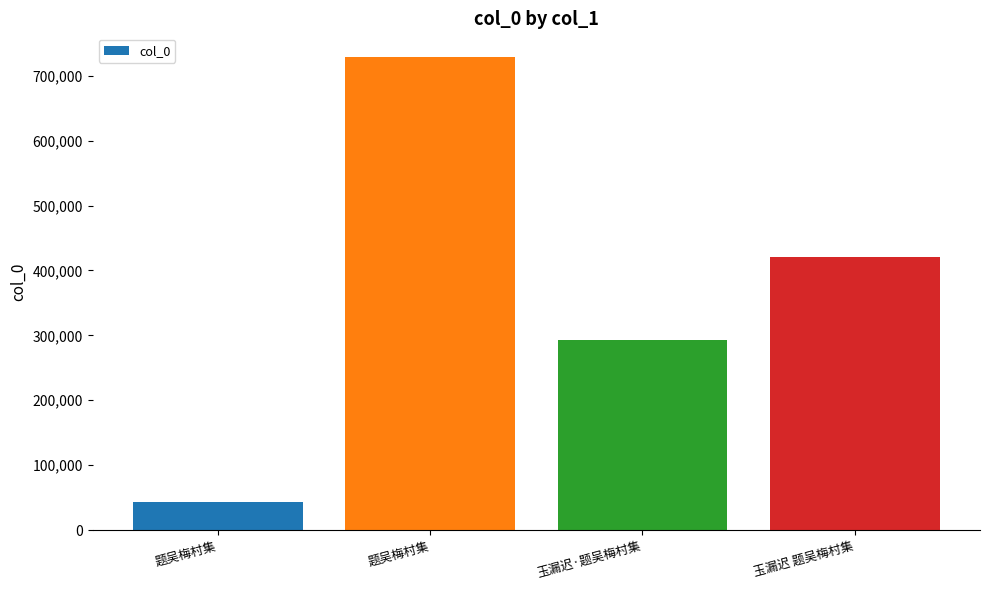

What is the greatest value displayed?

728974